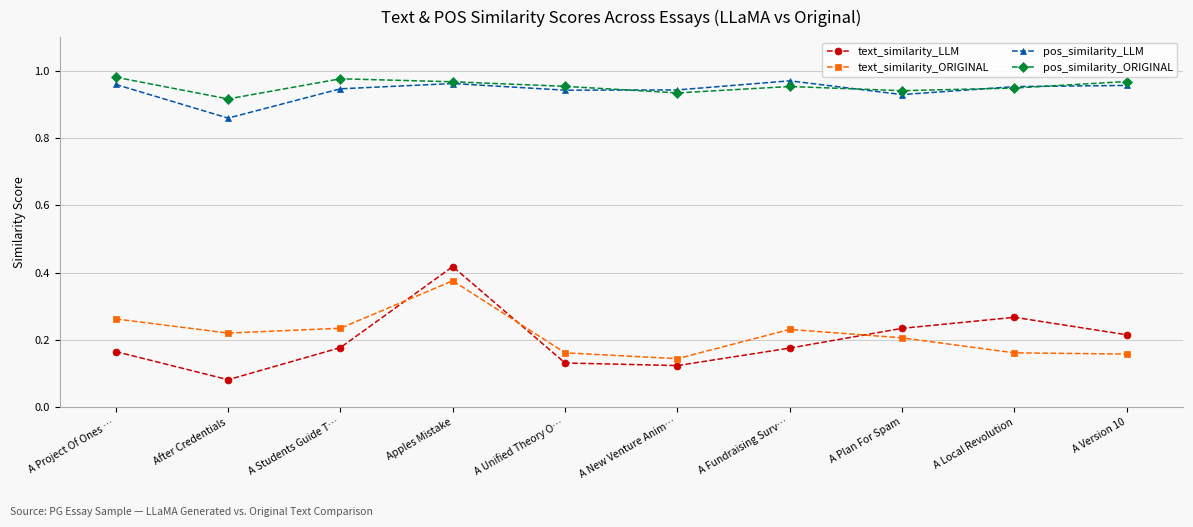

Is the value of pos_similarity_LLM at A Students Guide T… greater than the value of text_similarity_LLM at A Students Guide T…?

Yes